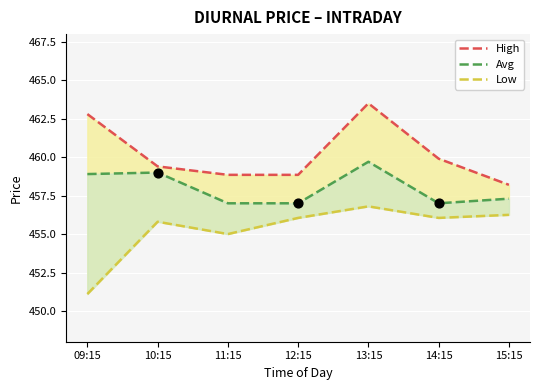

Which series reaches the maximum Y coordinate?

High